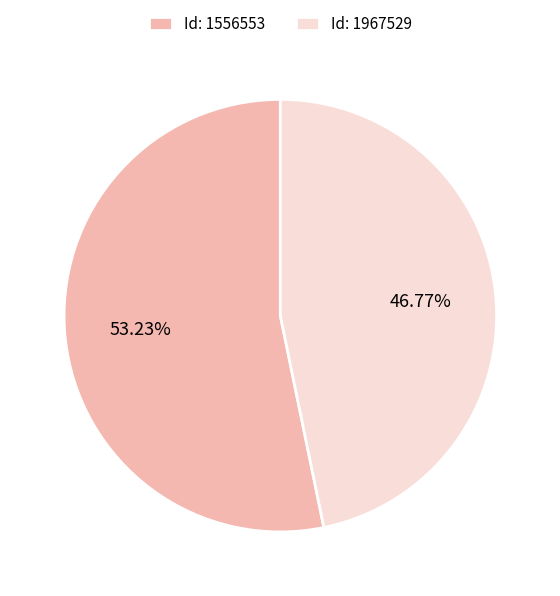

How many segments does this pie chart have?

2